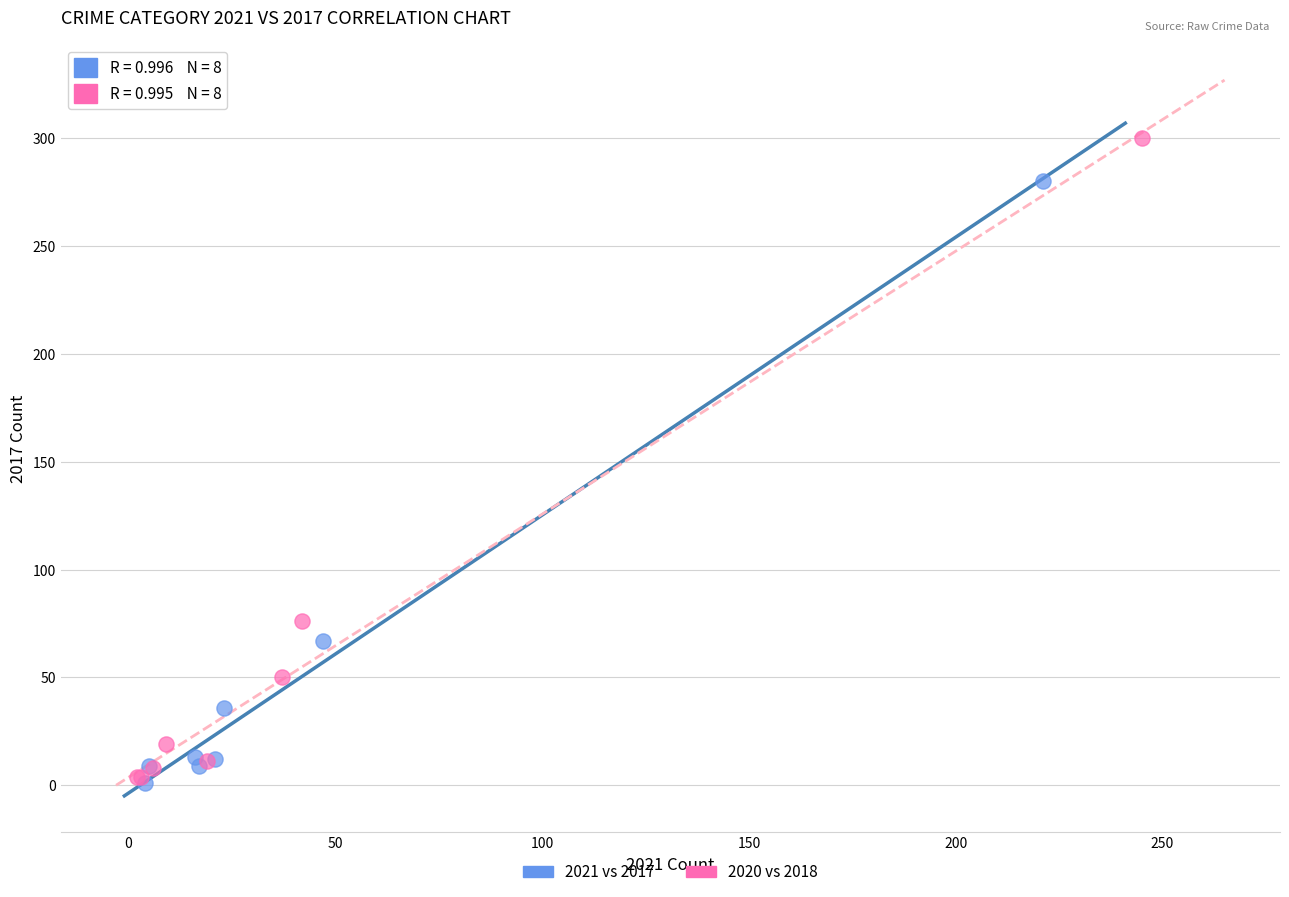

Which series has the largest Y range (max minus min)?

2020 vs 2018